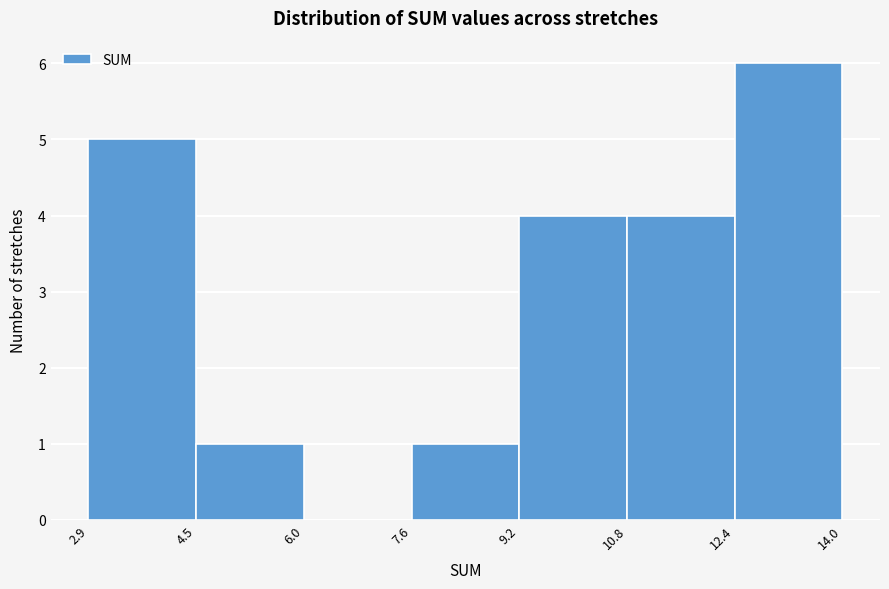

Reading left to right, transcribe this chart: for each bar, give the range it covers on the x-axis and its height. The values are not printed on the chart, so give them approximately, as read against the axis.

2.9 to 4.5: 5
4.5 to 6.0: 1
6.0 to 7.6: 0
7.6 to 9.2: 1
9.2 to 10.8: 4
10.8 to 12.4: 4
12.4 to 14.0: 6